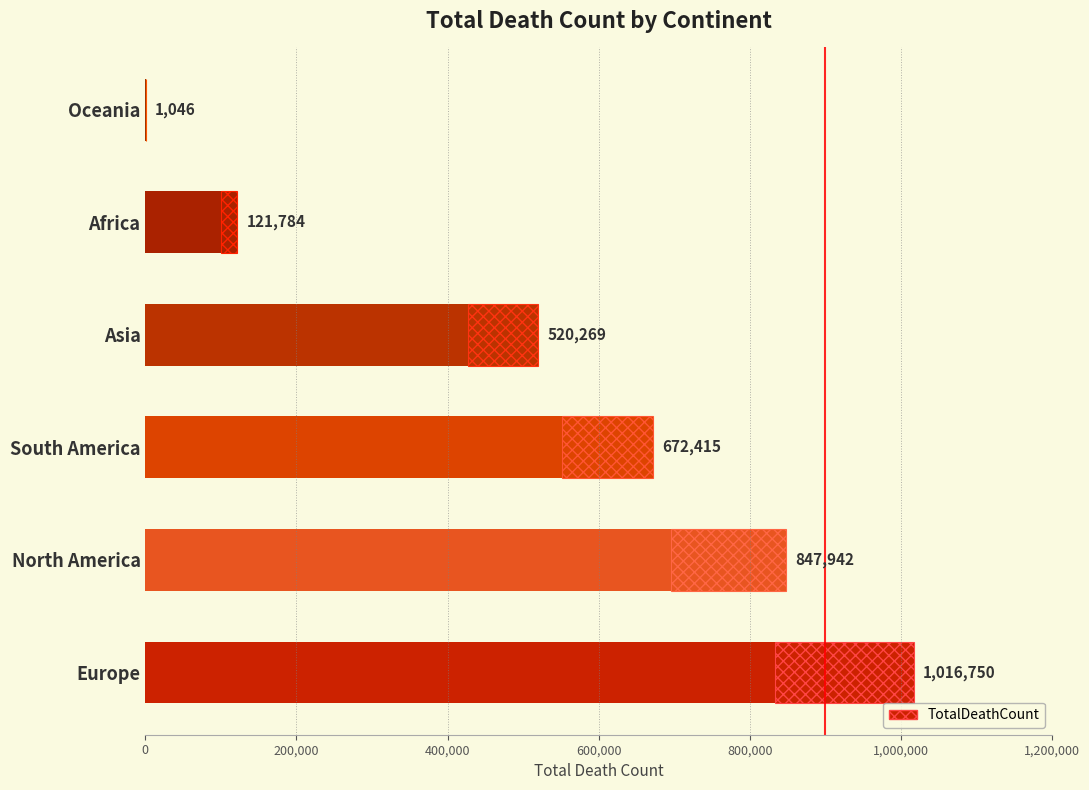

What is the average value?

530034